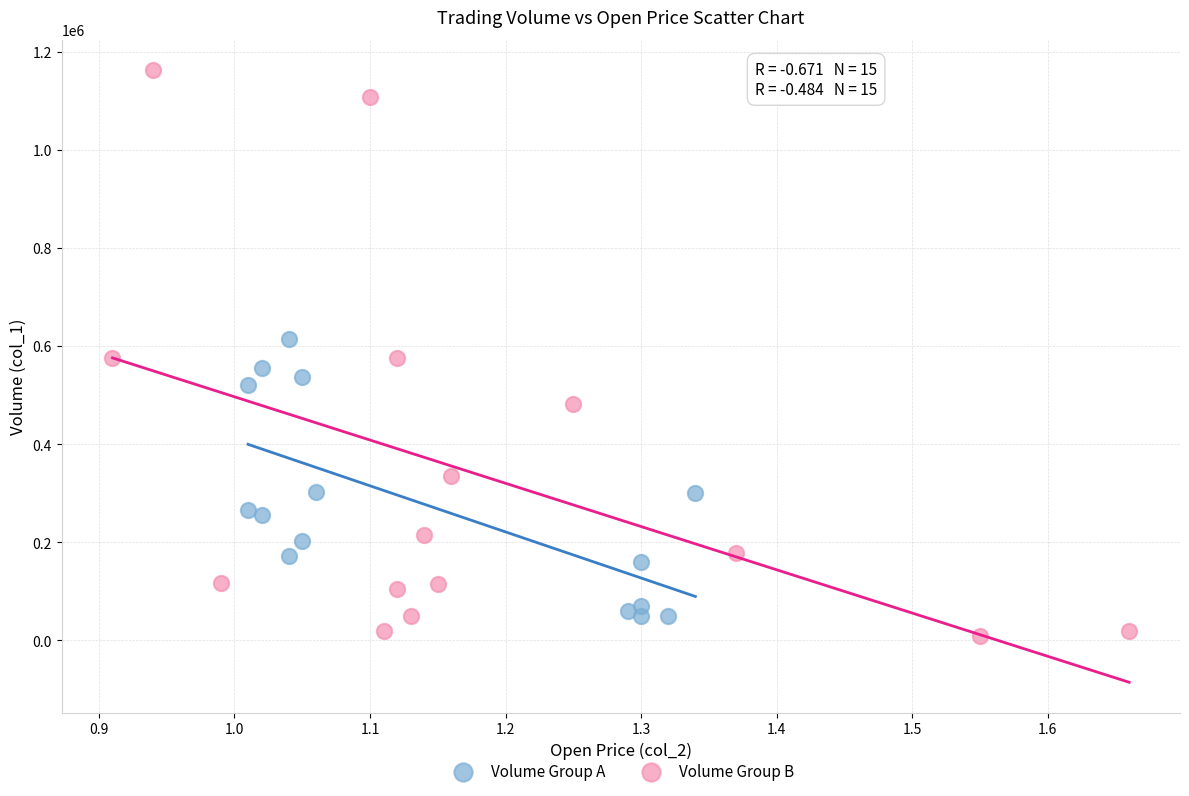

Which series has the widest spread of Y values?

Volume Group B